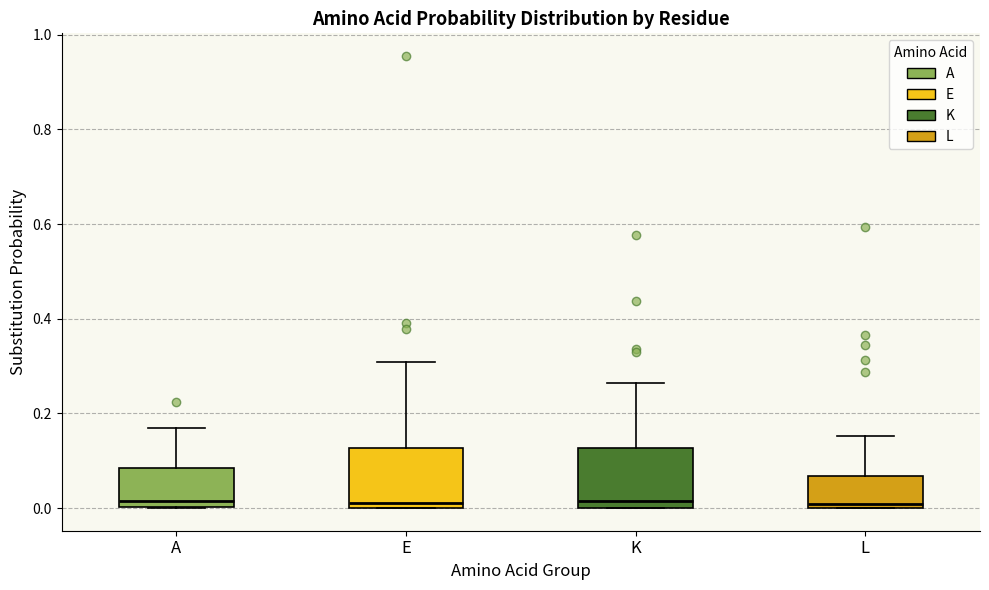

Where does the upper whisker of the box for K end on the y-axis? The values are not printed on the chart, so give them approximately, as read against the axis.

0.26